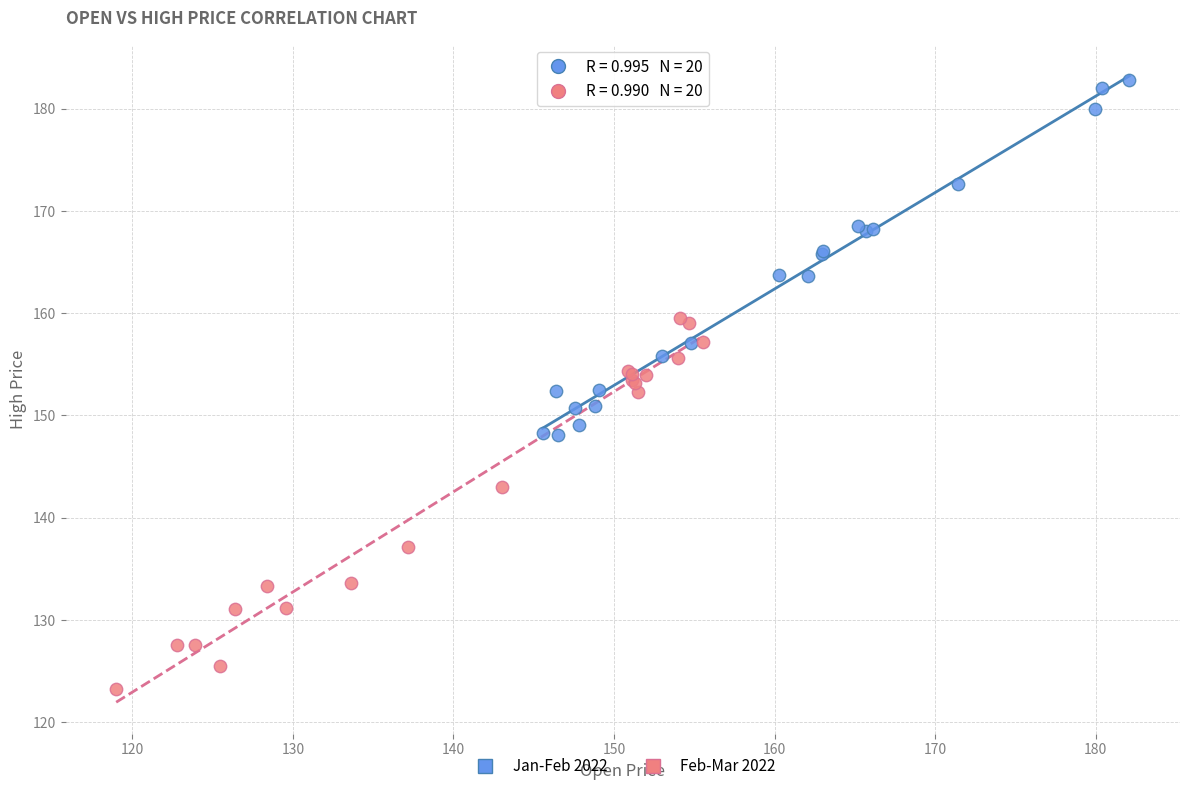

Which series contains the highest Y value?

Jan-Feb 2022